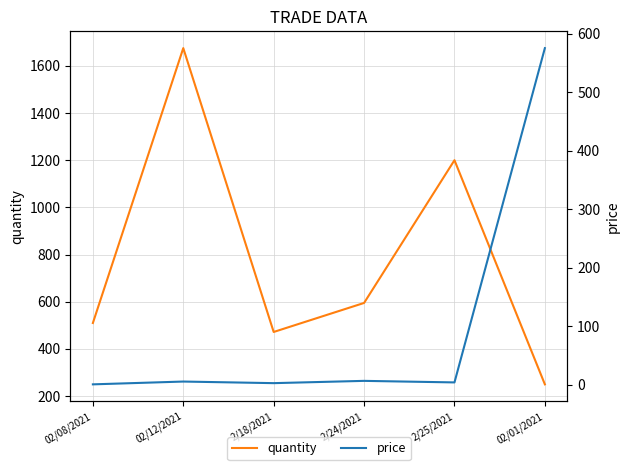

True or false: price and quantity cross at least once.

True